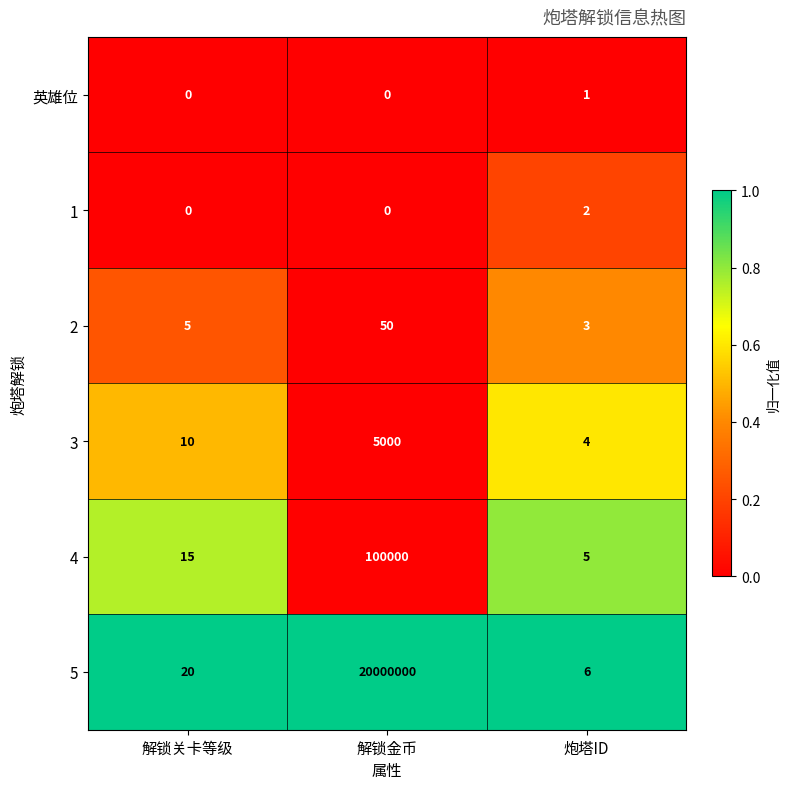

At which label is 5 closest to 10000003?

解锁关卡等级